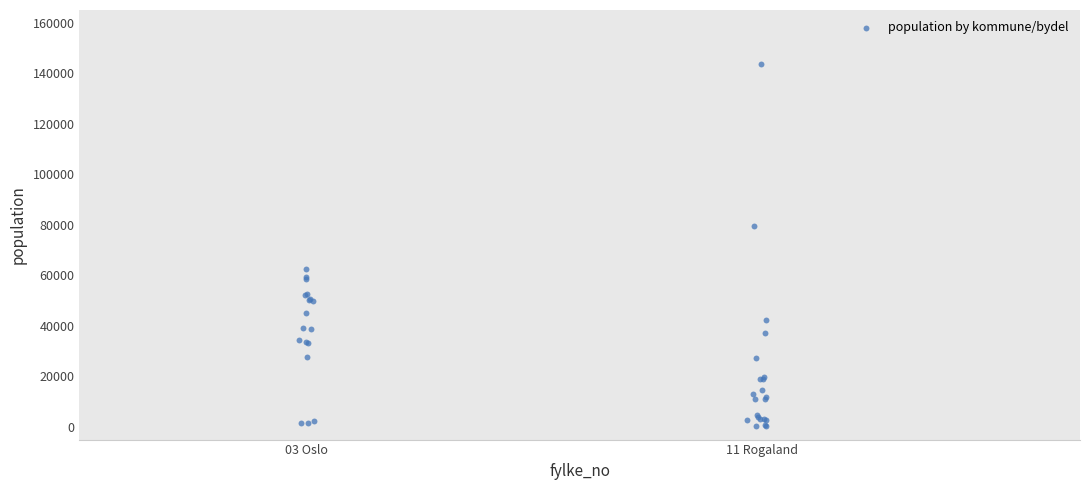

What Y value in the scatter plot is closest to 71886?

79537